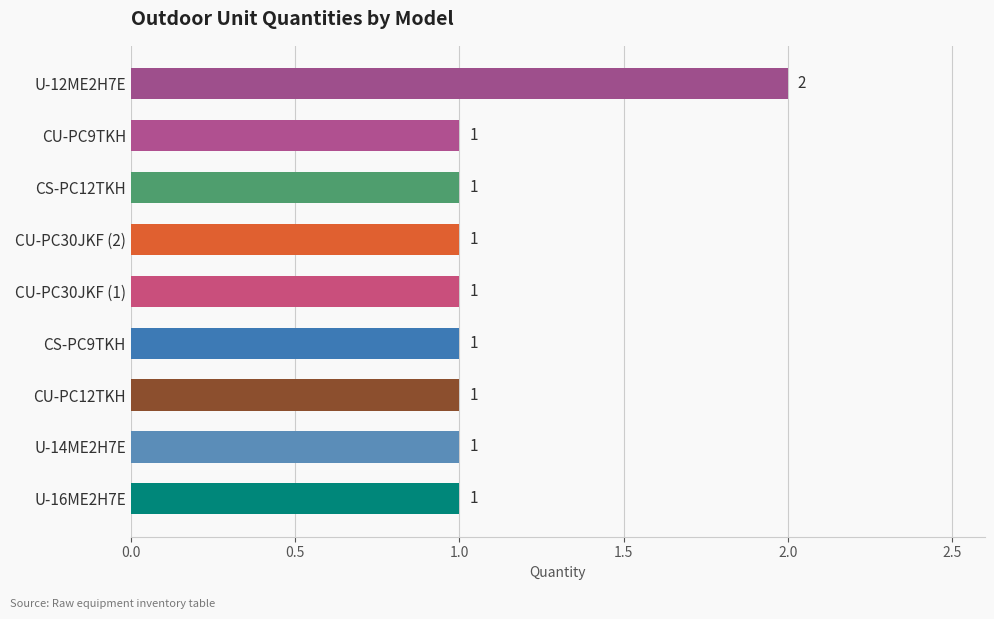

Count the values in the range 1 to 2.

9